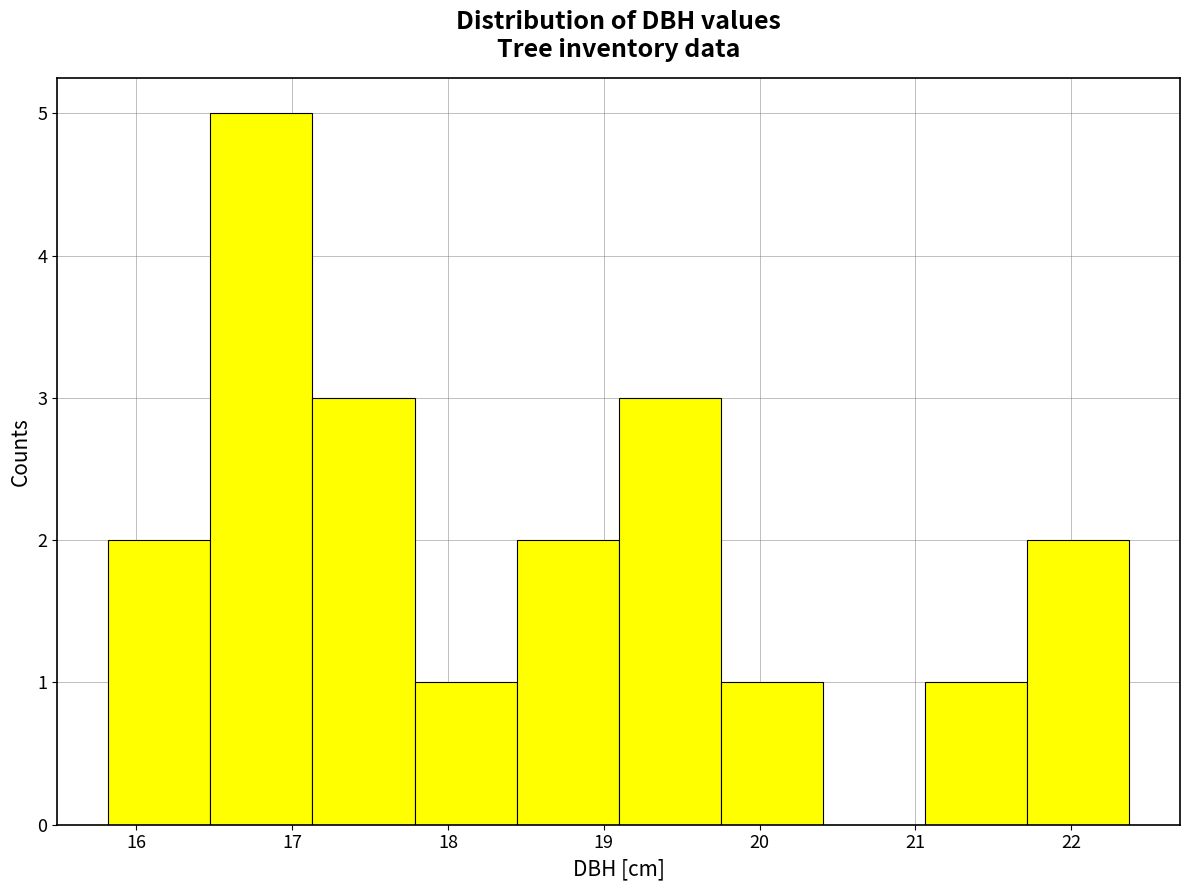

Reading left to right, transcribe this chart: for each bar, give the range it covers on the x-axis and its height. Neither the bar edges nor the heights are printed on the chart, so give them approximately, as read against the axes.

15.8 to 16.5: 2
16.5 to 17.1: 5
17.1 to 17.8: 3
17.8 to 18.4: 1
18.4 to 19.1: 2
19.1 to 19.8: 3
19.8 to 20.4: 1
20.4 to 21.1: 0
21.1 to 21.7: 1
21.7 to 22.4: 2